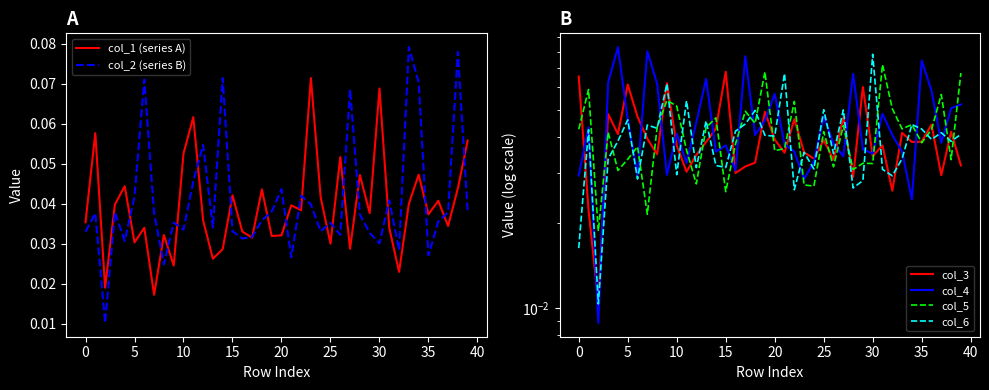

How many times do col_3 and col_6 cross each other?

23